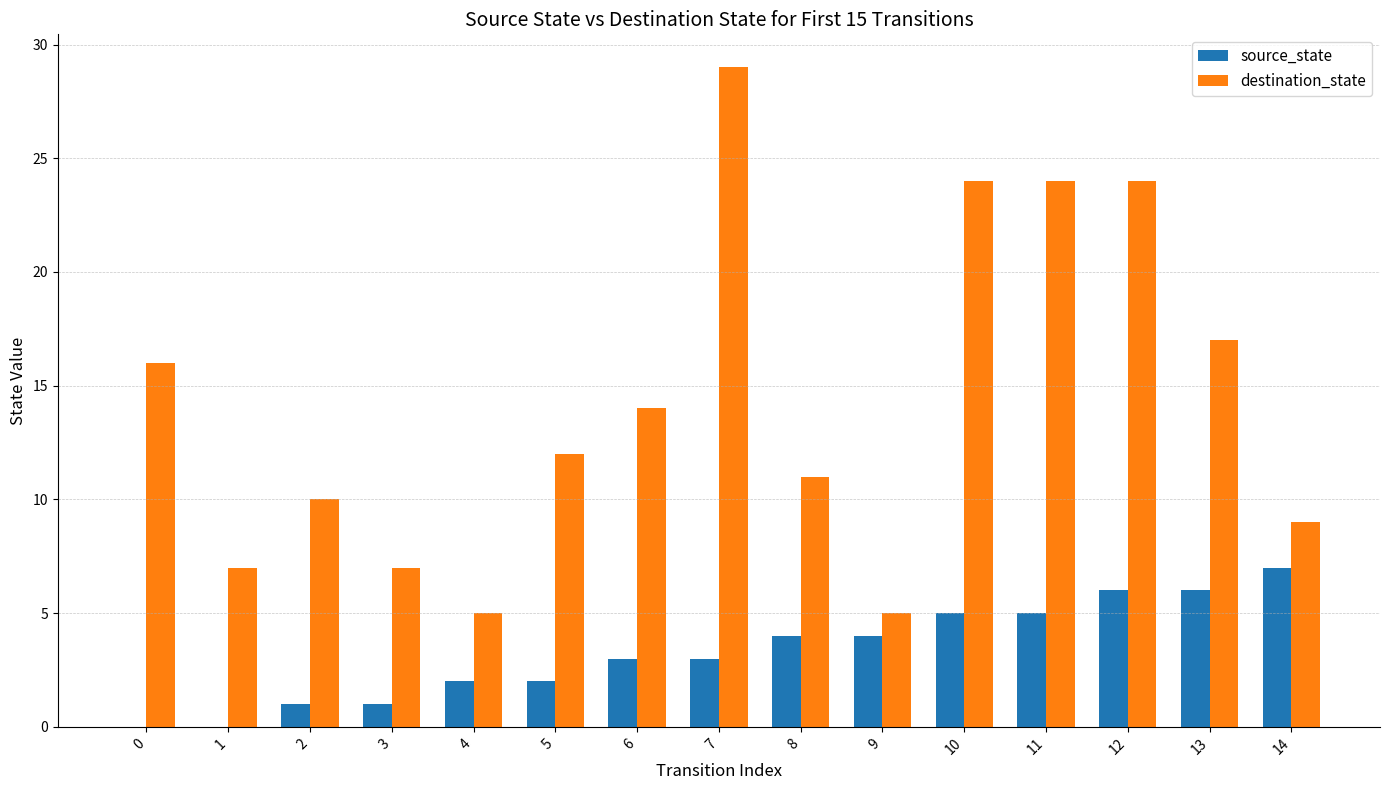

At which category is the sum across all series the highest?

7